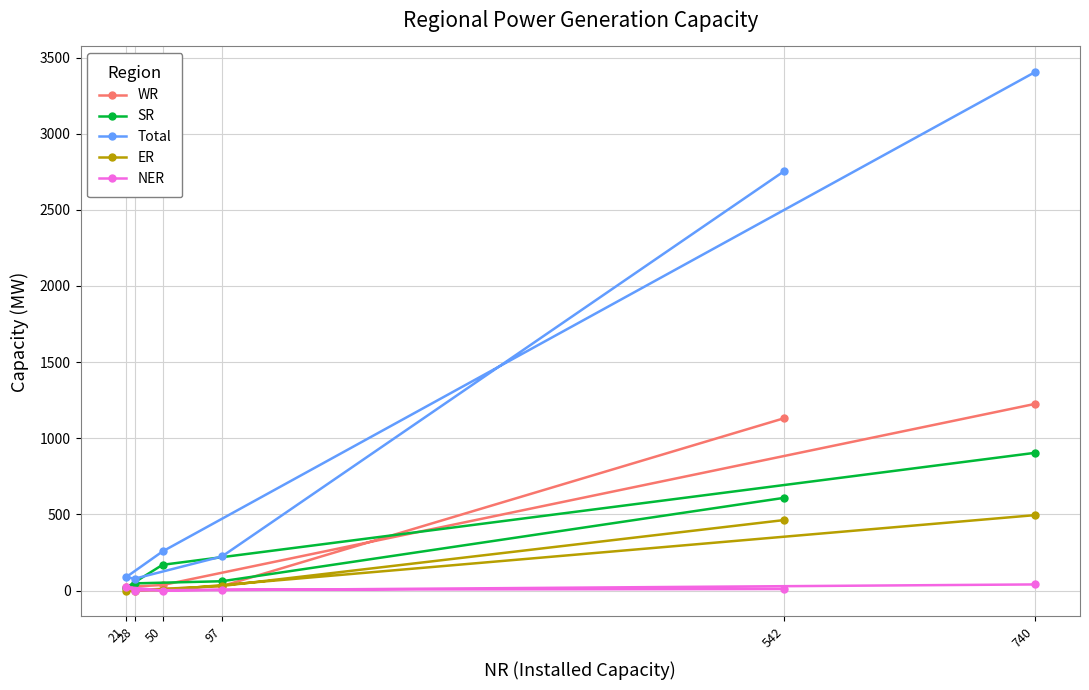

Reading right to left, transcribe all the data shown in this chart.

WR: 740=1225	50=36	21=24	28=3	97=29	542=1132
SR: 740=904	50=169	21=19	28=47	97=61	542=609
Total: 740=3403	50=257	21=87	28=78	97=224	542=2755
ER: 740=495	50=2	21=0	28=0	97=30	542=463
NER: 740=40	50=0	21=23	28=0	97=6	542=10